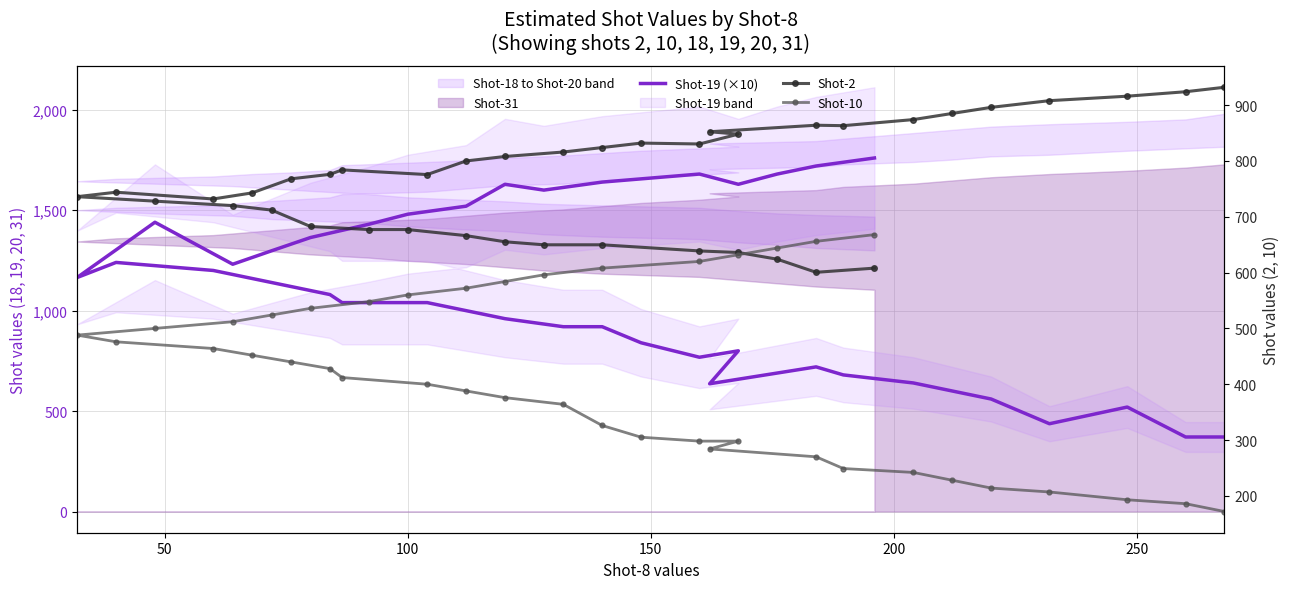

The Shot-2 series shows 1301.1 at 15. True or false?

False